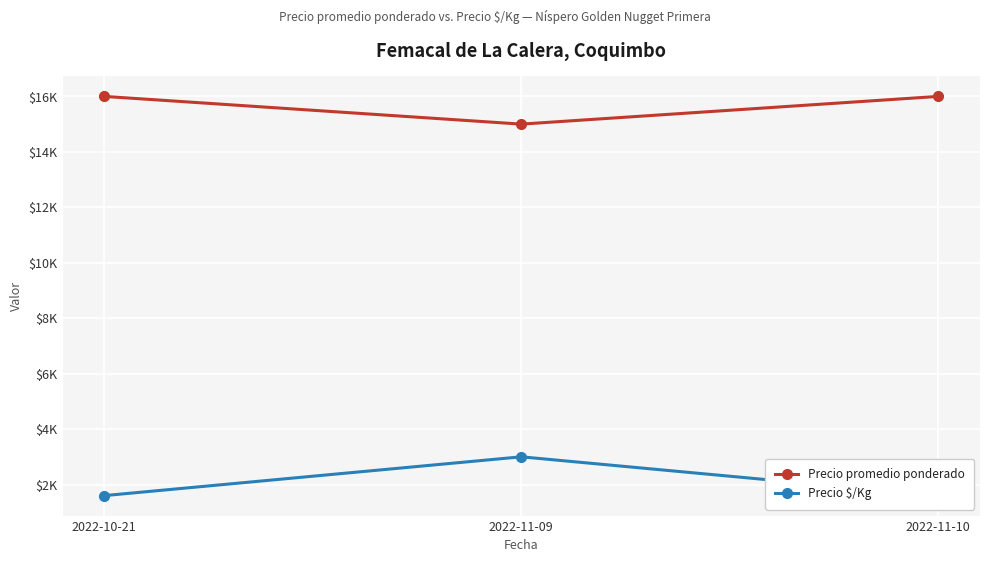

Which category has the highest value across all series?

2022-10-21